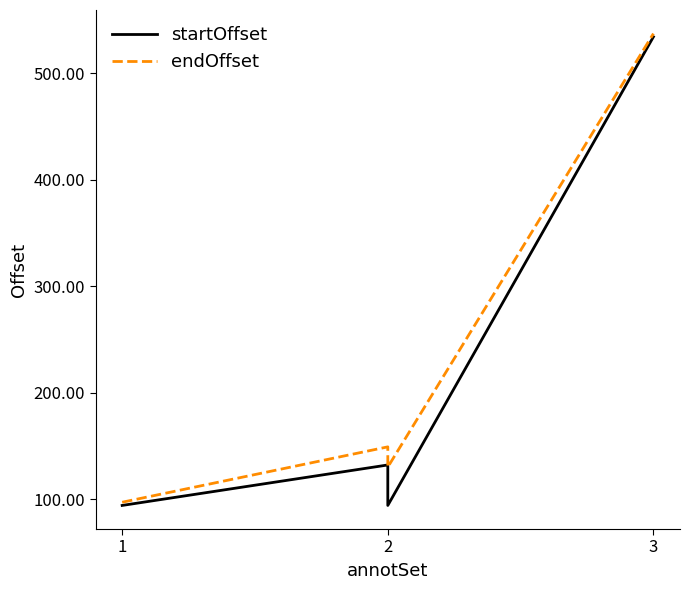

Where is startOffset nearest to the value 314?

2